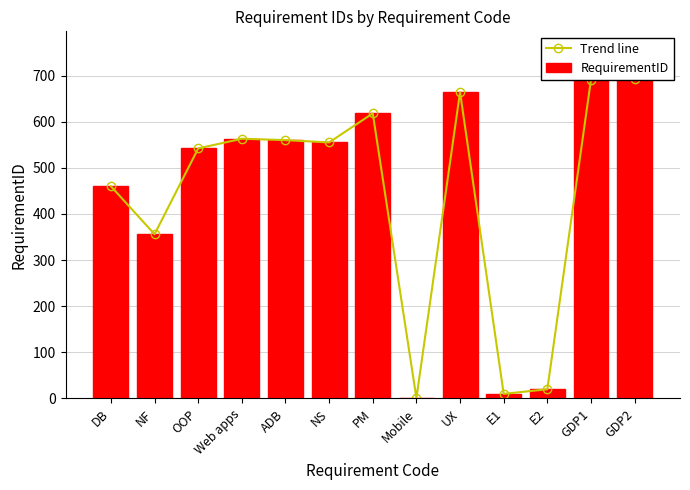

At which category is the sum across all series the highest?

GDP2